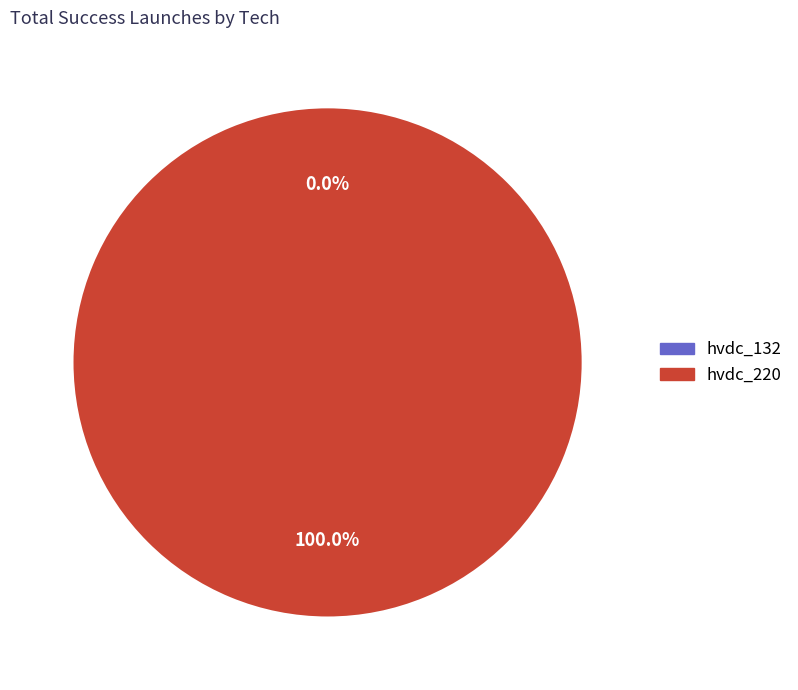

Does any single category account for the majority?

Yes